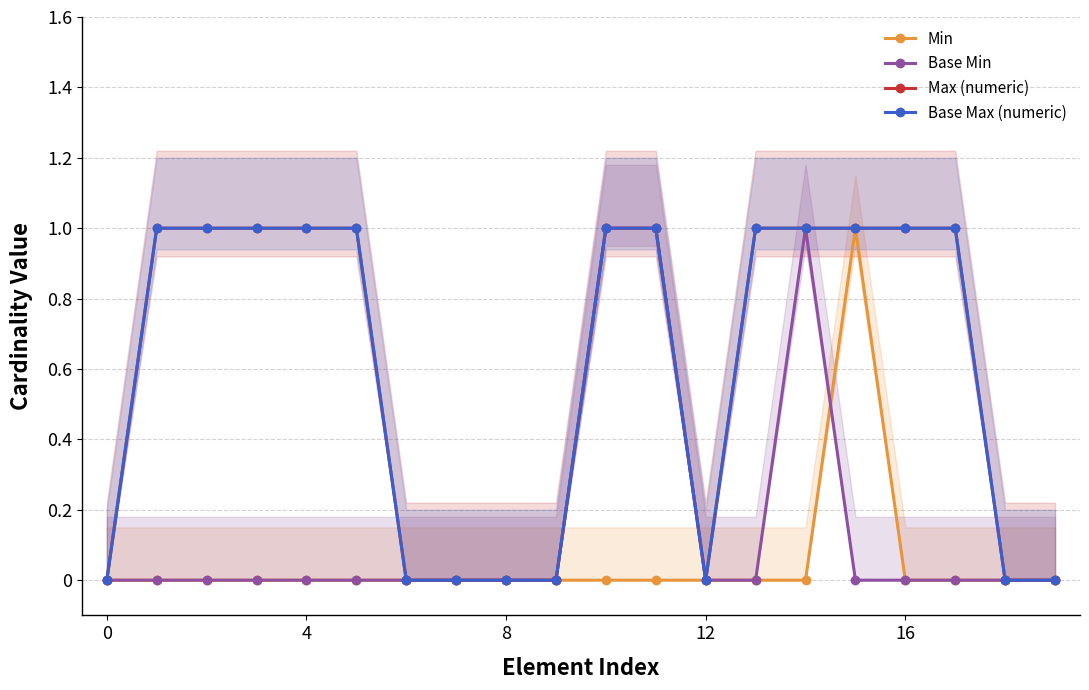

Which label corresponds to the largest value in the chart?

15